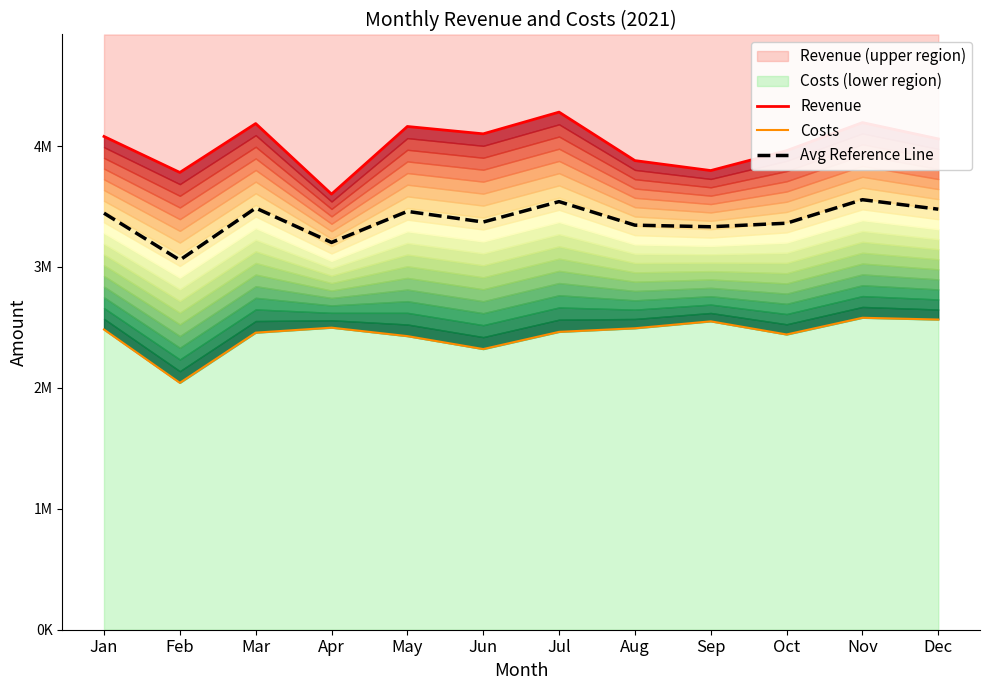

True or false: Costs has more than 1 points higher than both neighbors.

True